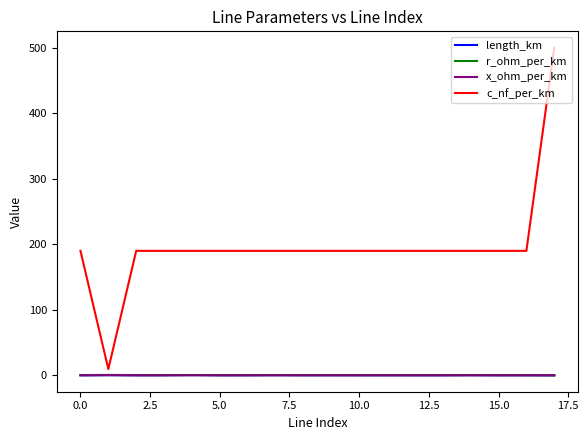

True or false: c_nf_per_km and length_km intersect in this chart.

False